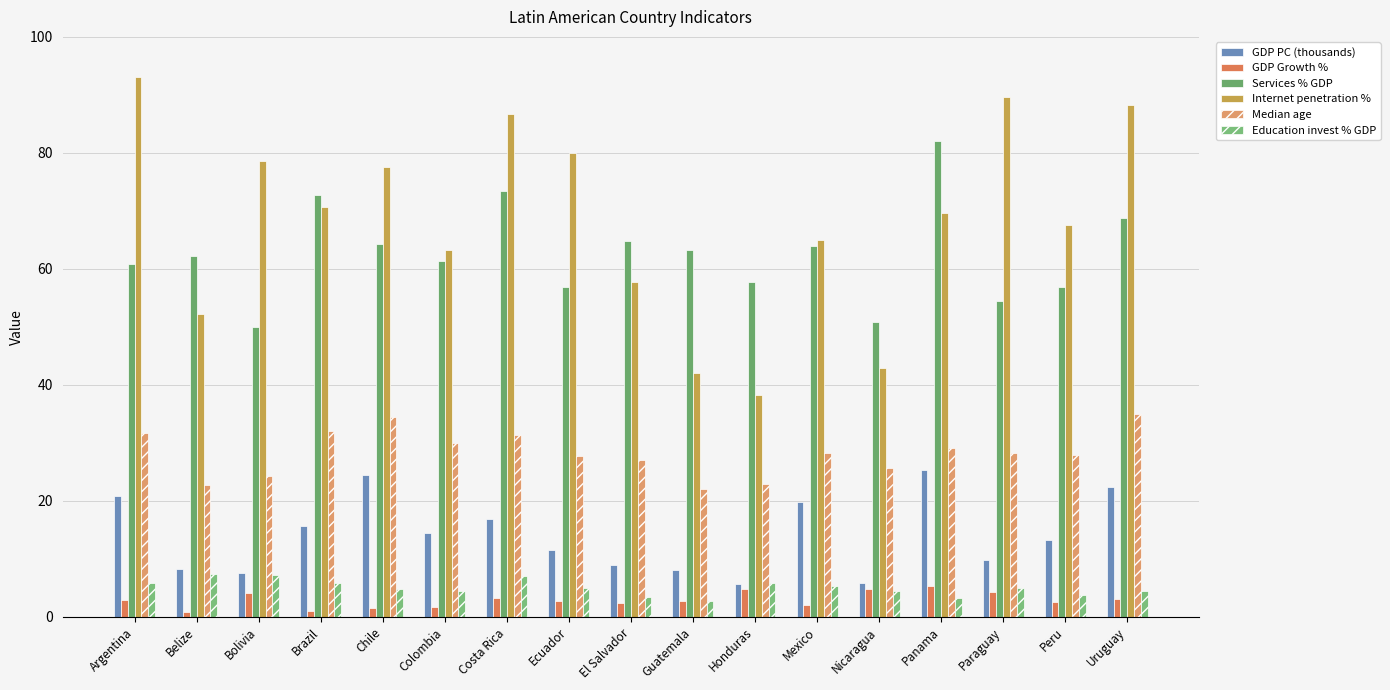

Is it true that GDP Growth % equals 0.8 at Belize?

True